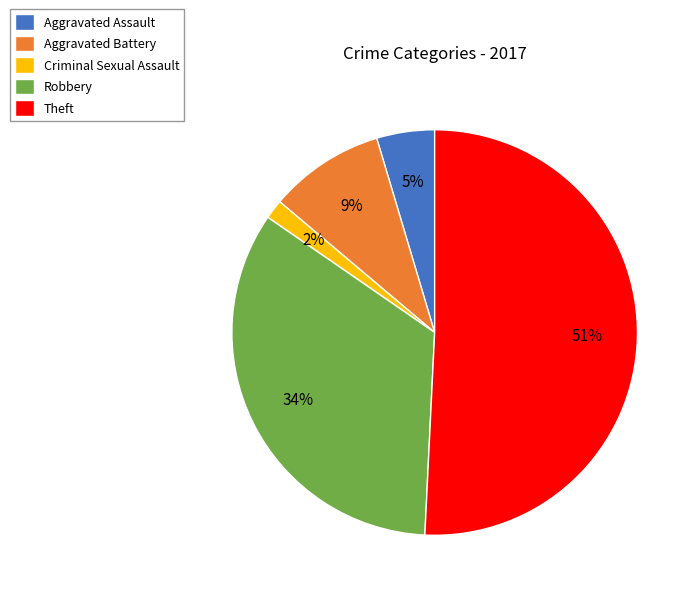

Do Theft and Robbery together represent more than half of the pie?

Yes